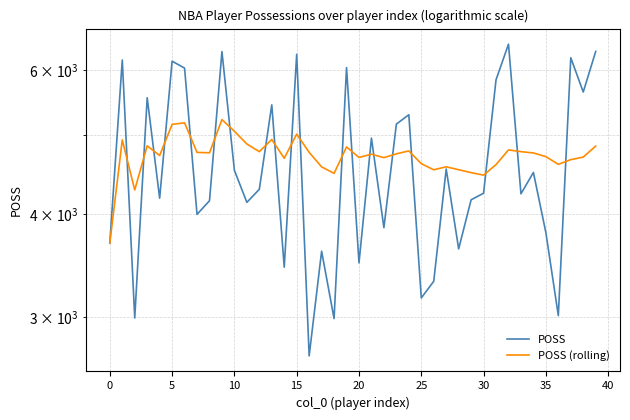

How many categories are shown in the chart?

40